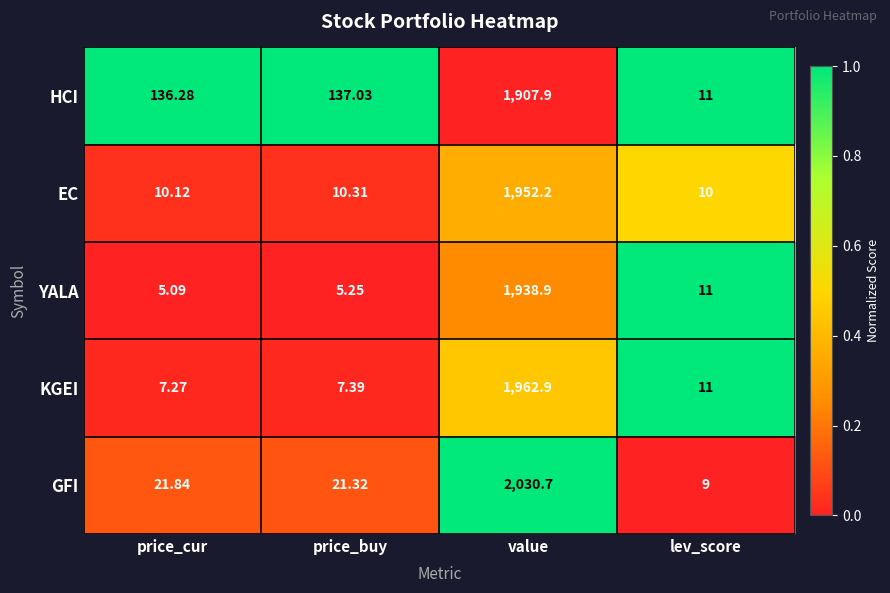

List the series in order of their peak value, lowest first.

HCI, YALA, EC, KGEI, GFI